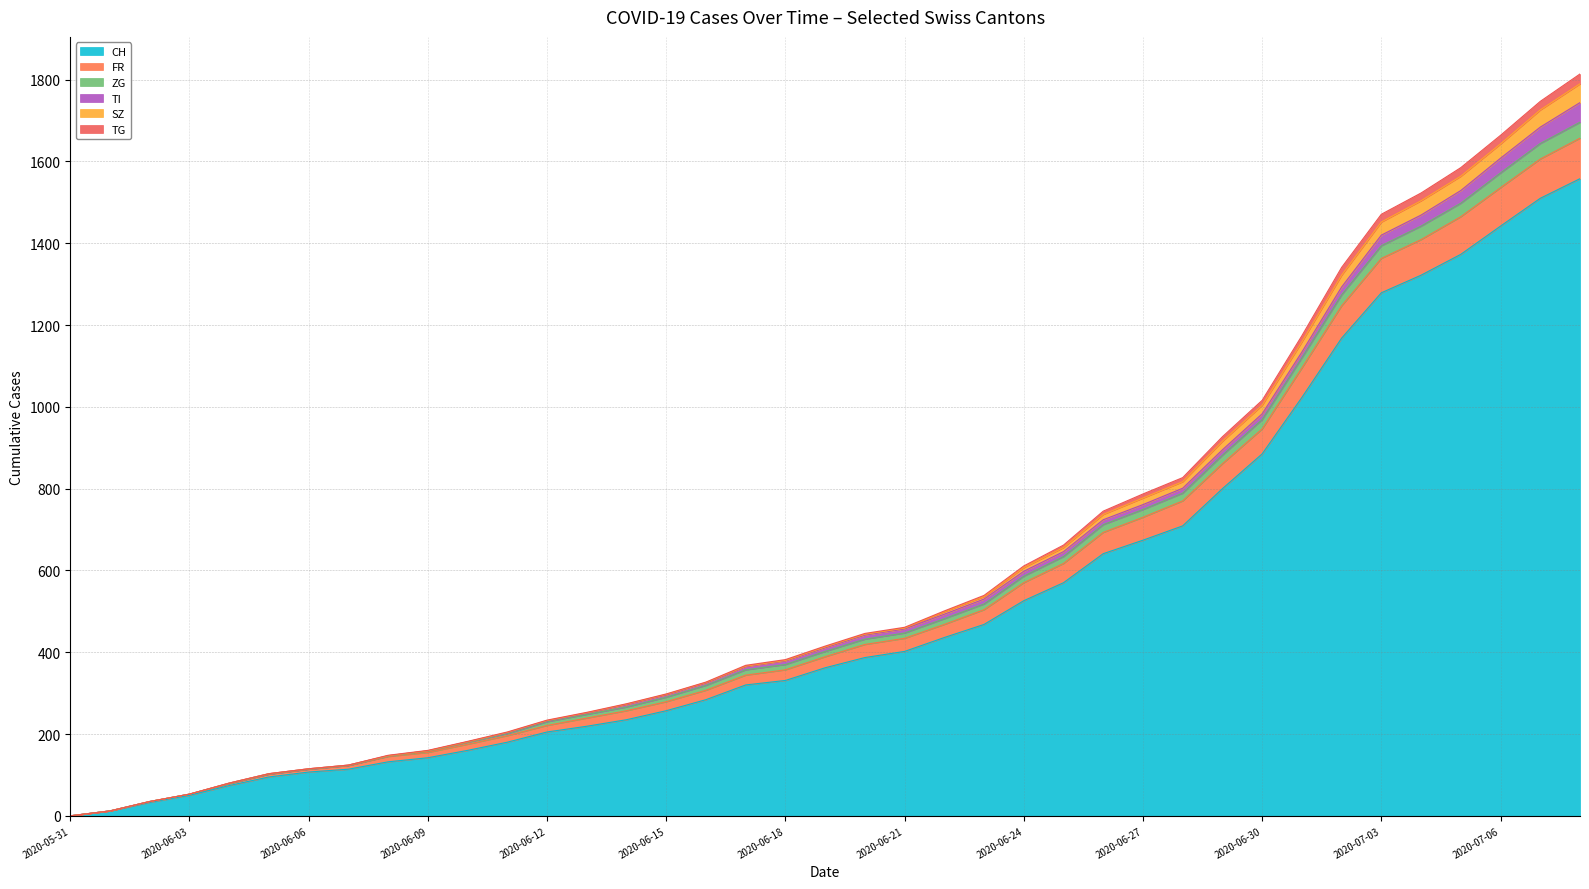

Does the chart display data point markers on the line(s)?

No